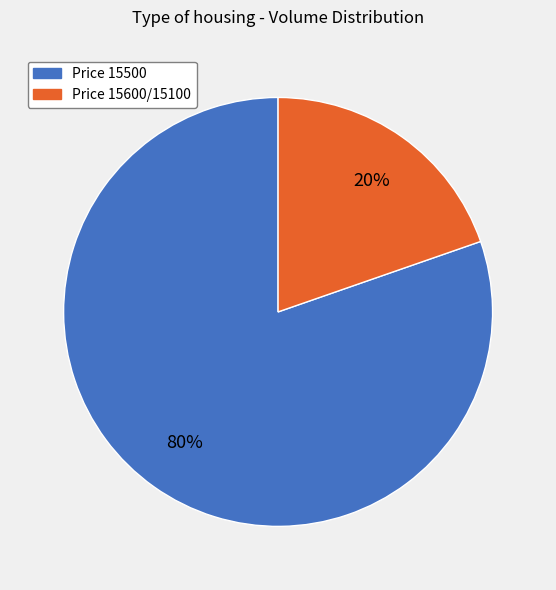

Rank the categories by value from highest to lowest.

Price 15500, Price 15600/15100